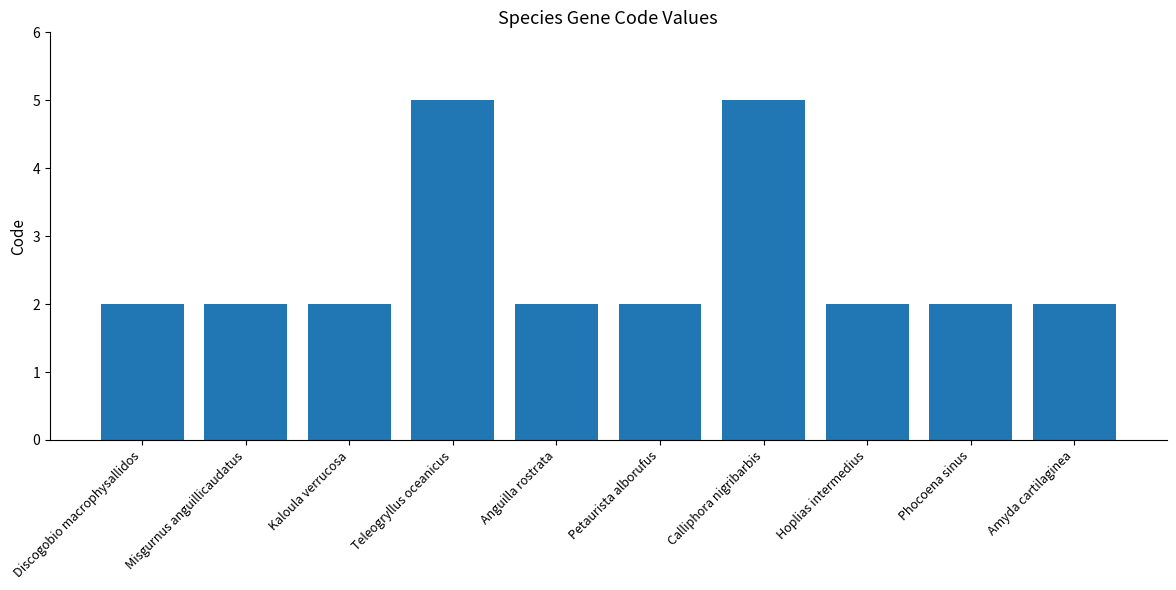

Read the value at Calliphora nigribarbis.

5